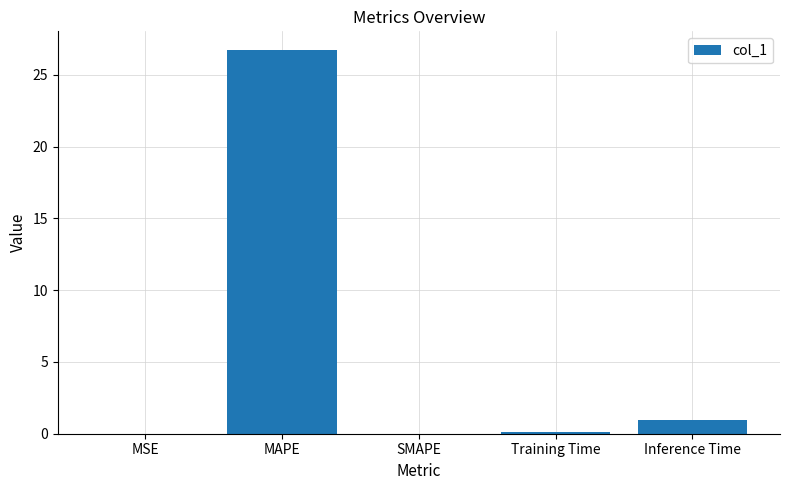

What is the difference between the values at Training Time and MAPE?

26.6